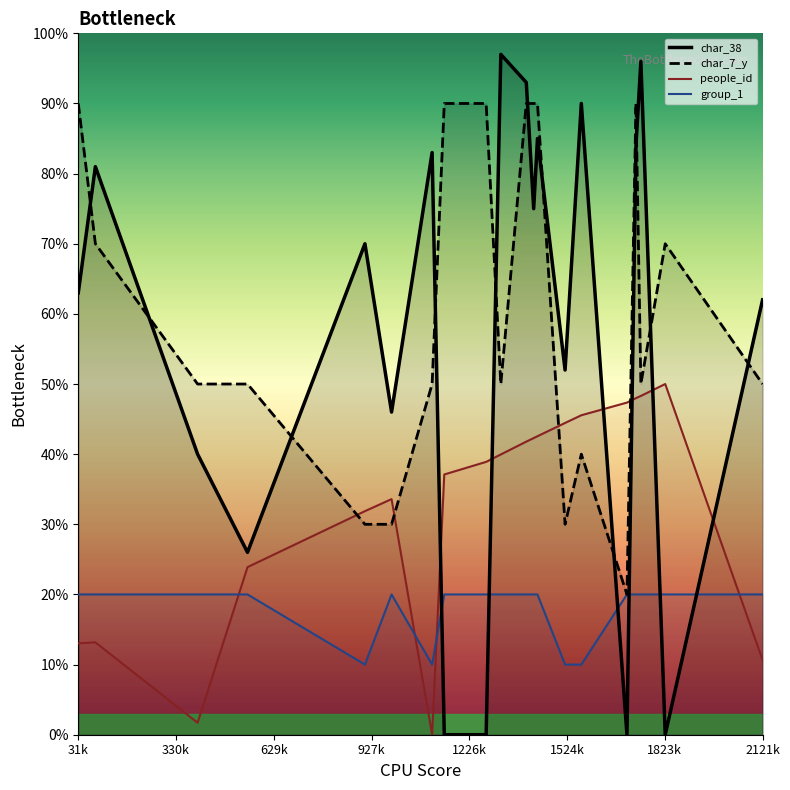

Reading left to right, extract all data points from this chart.

char_38: 0.6	0.8	0.4	0.3	0.7	0.5	0.8	0.0	0.0	1.0	0.9	0.8	0.8	0.5	0.9	0.0	0.8	1.0	0.0	0.6
char_7_y: 0.9	0.7	0.5	0.5	0.3	0.3	0.5	0.9	0.9	0.5	0.9	0.9	0.9	0.3	0.4	0.2	0.9	0.5	0.7	0.5
people_id: 0.1	0.1	0.0	0.2	0.3	0.3	0.0	0.4	0.4	0.4	0.4	0.4	0.4	0.4	0.5	0.5	0.5	0.5	0.5	0.1
group_1: 0.2	0.2	0.2	0.2	0.1	0.2	0.1	0.2	0.2	0.2	0.2	0.2	0.2	0.1	0.1	0.2	0.2	0.2	0.2	0.2